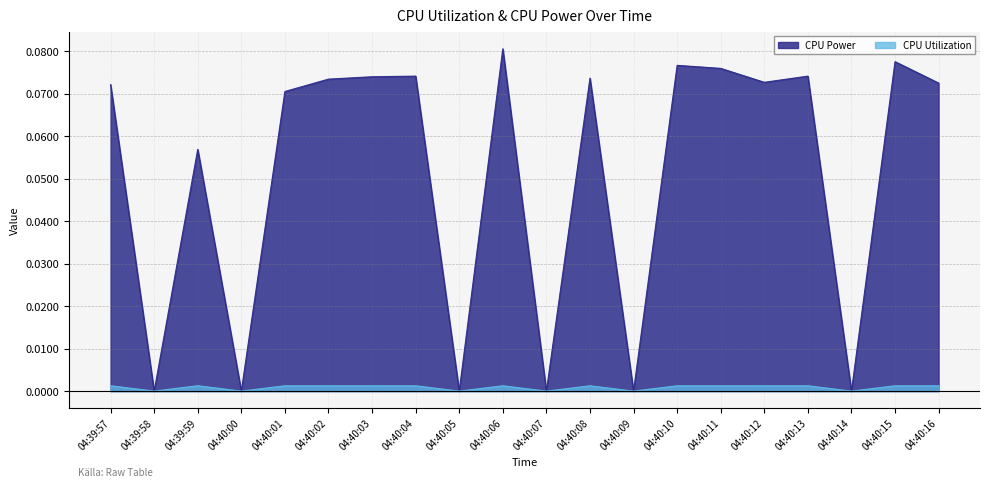

What are all the series names shown in the legend?

CPU Power, CPU Utilization